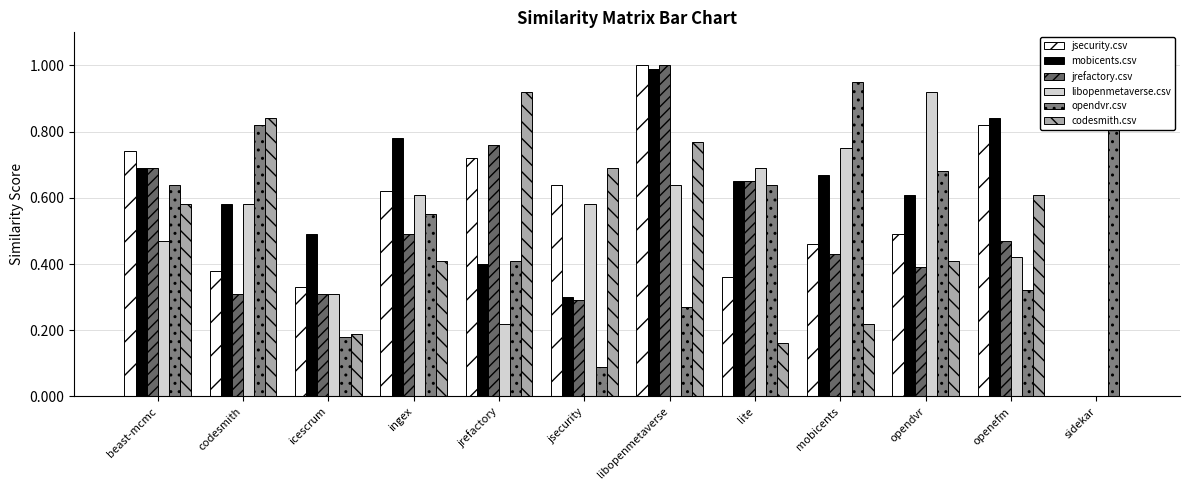

What are all the series names shown in the legend?

jsecurity.csv, mobicents.csv, jrefactory.csv, libopenmetaverse.csv, opendvr.csv, codesmith.csv